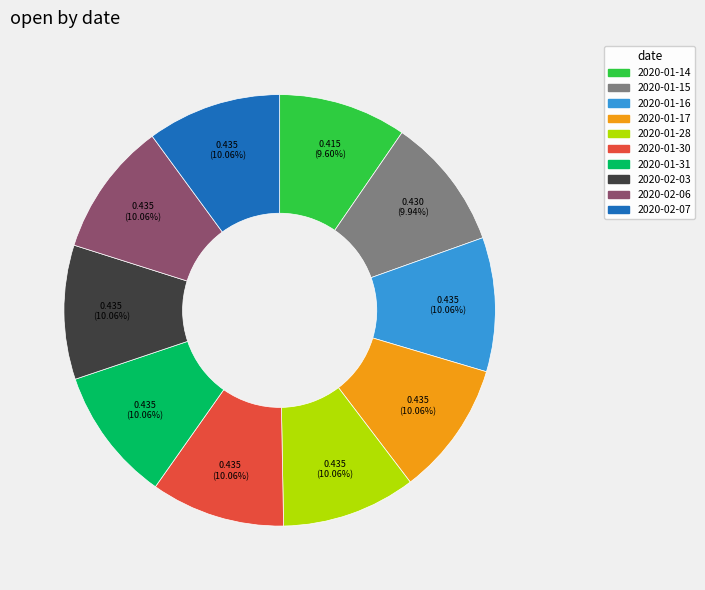

Do 2020-01-15 and 2020-01-16 together represent more than half of the pie?

No